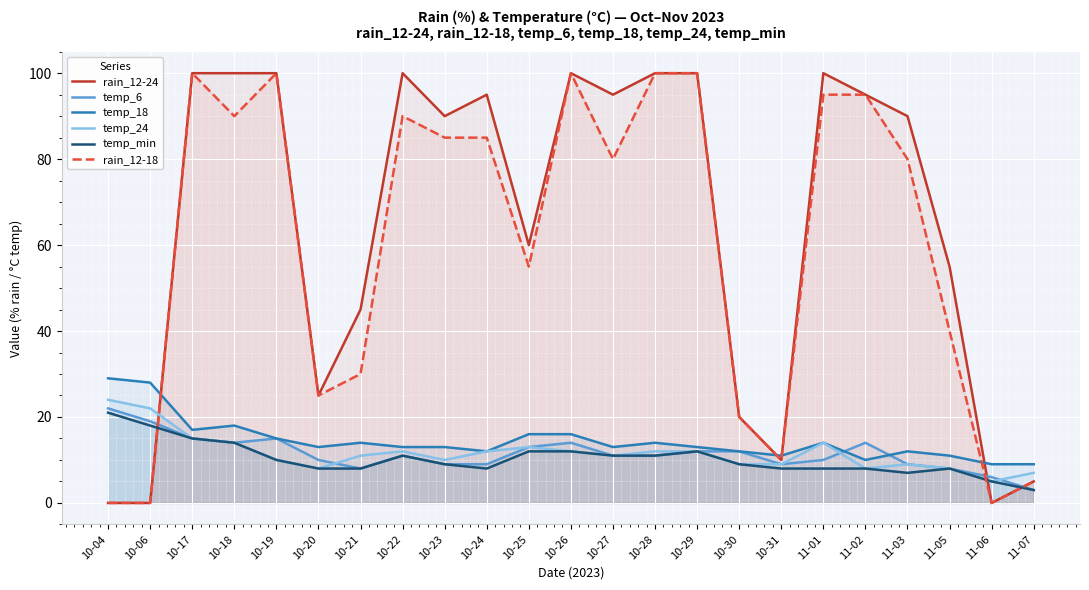

How many data points in temp_min are above 9?

11